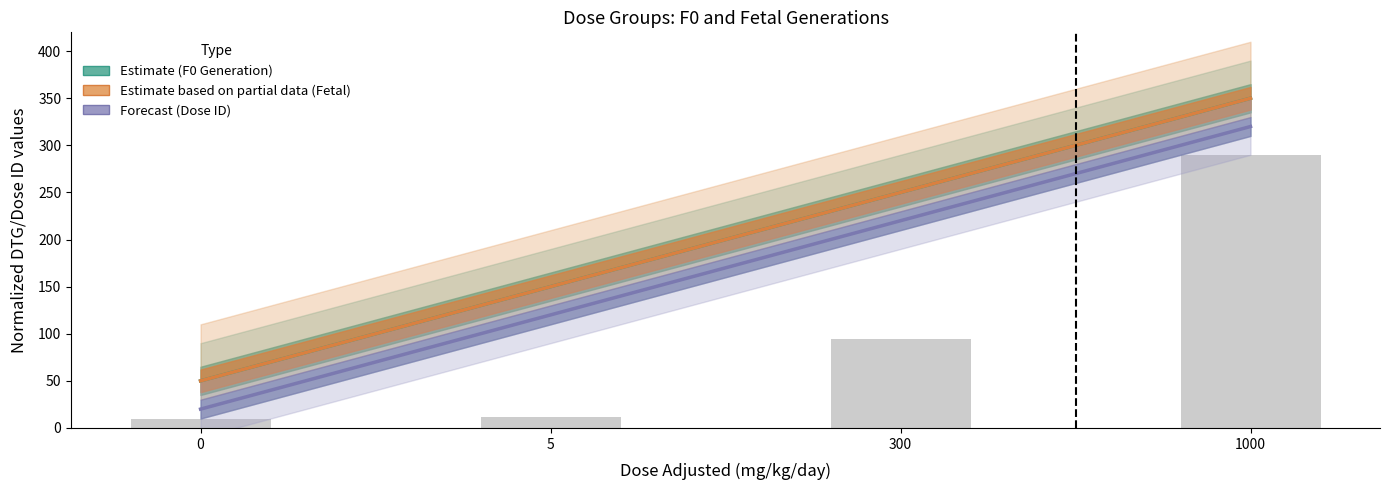

How many Estimate (F0) values are between 150 and 350?

3